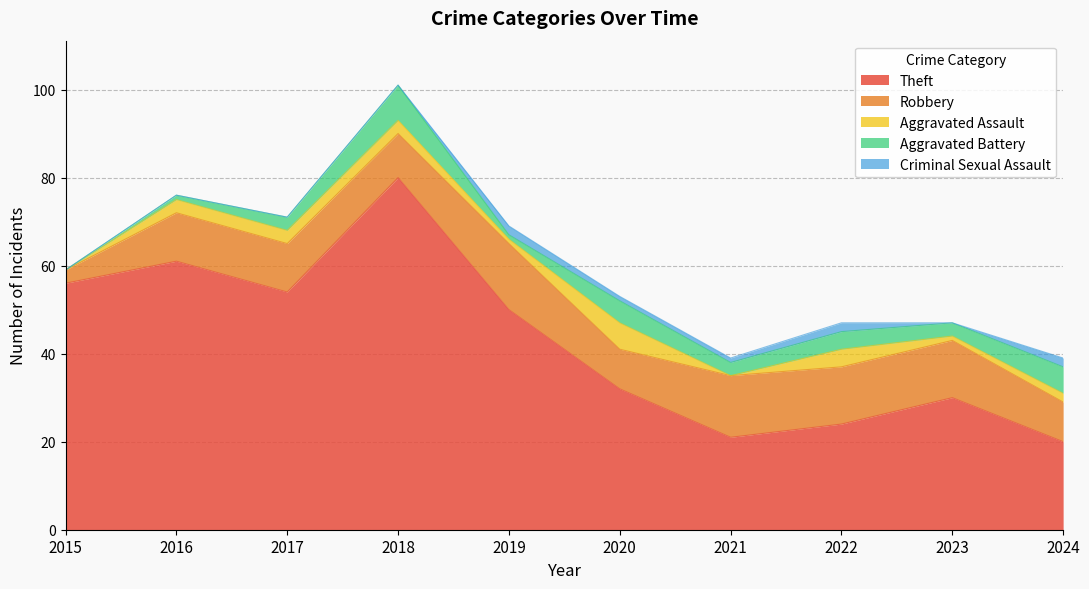

The Aggravated Battery series shows 8 at 2020. True or false?

False